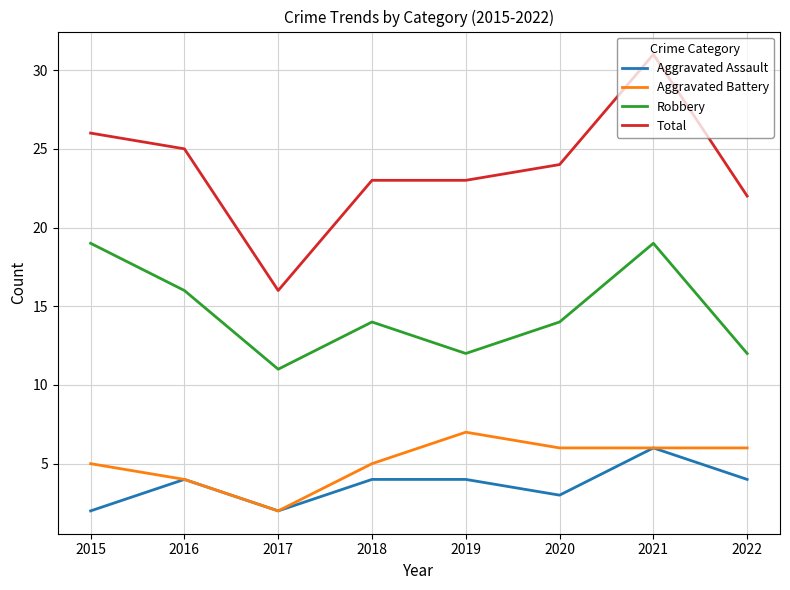

What is the total value across all series at 2022?

44